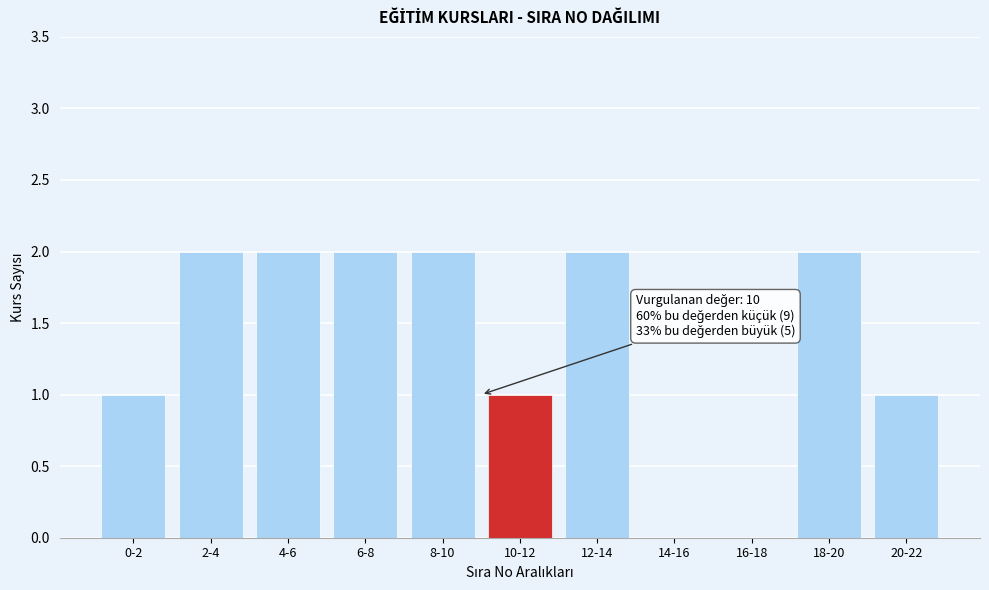

Reading left to right, transcribe all the data shown in this chart.

0-2=1	2-4=2	4-6=2	6-8=2	8-10=2	10-12=1	12-14=2	14-16=0	16-18=0	18-20=2	20-22=1